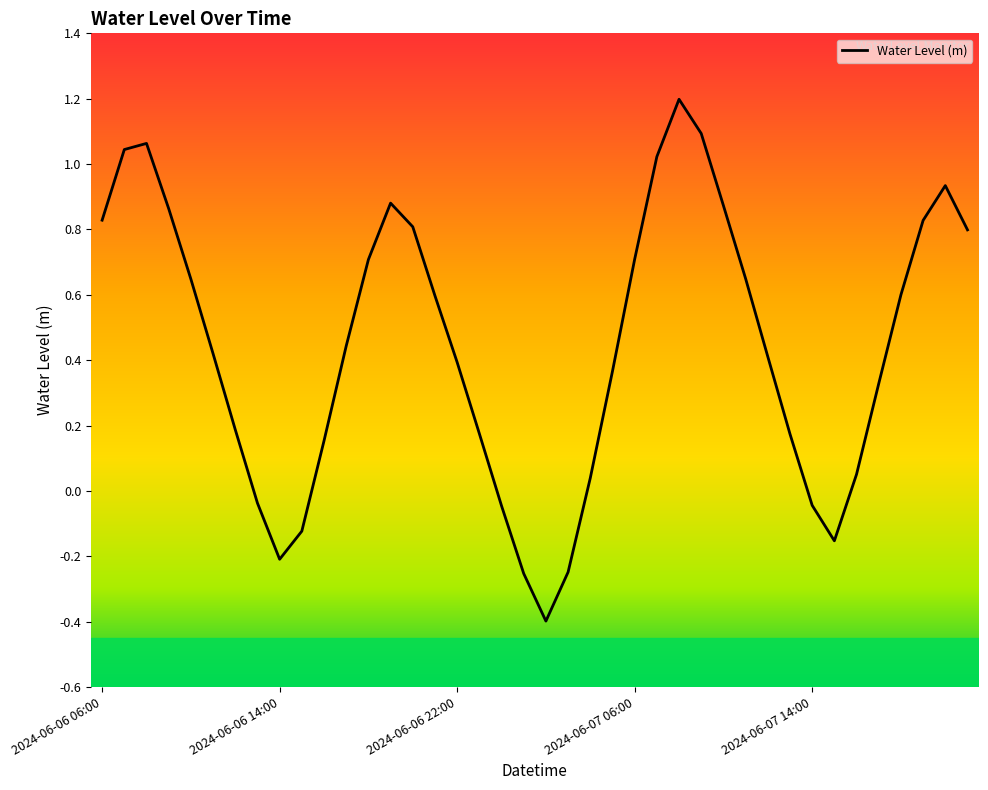

How many values exceed 0?

31